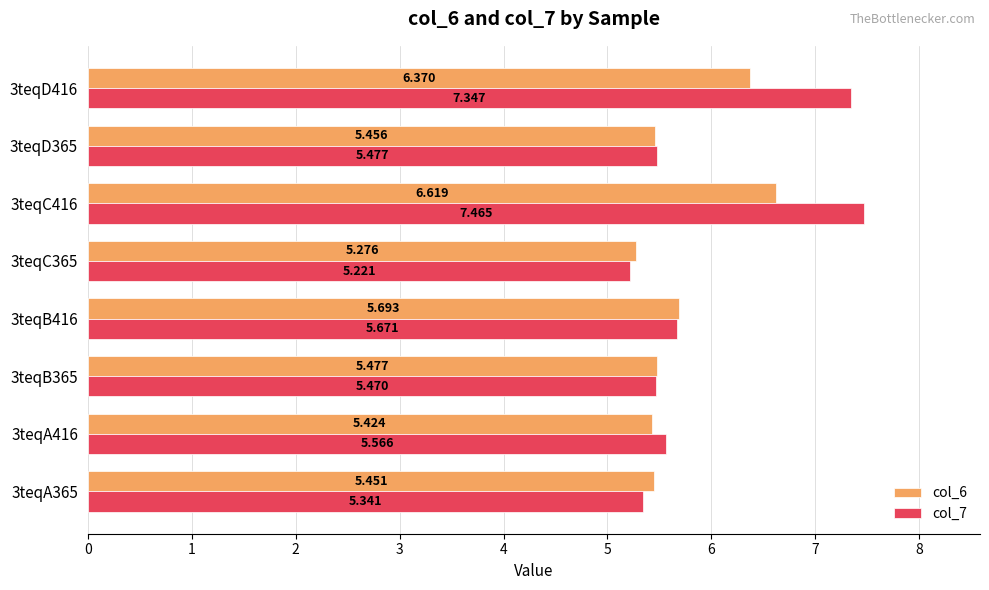

Is the value of col_7 at 3teqB365 greater than the value of col_6 at 3teqA365?

Yes